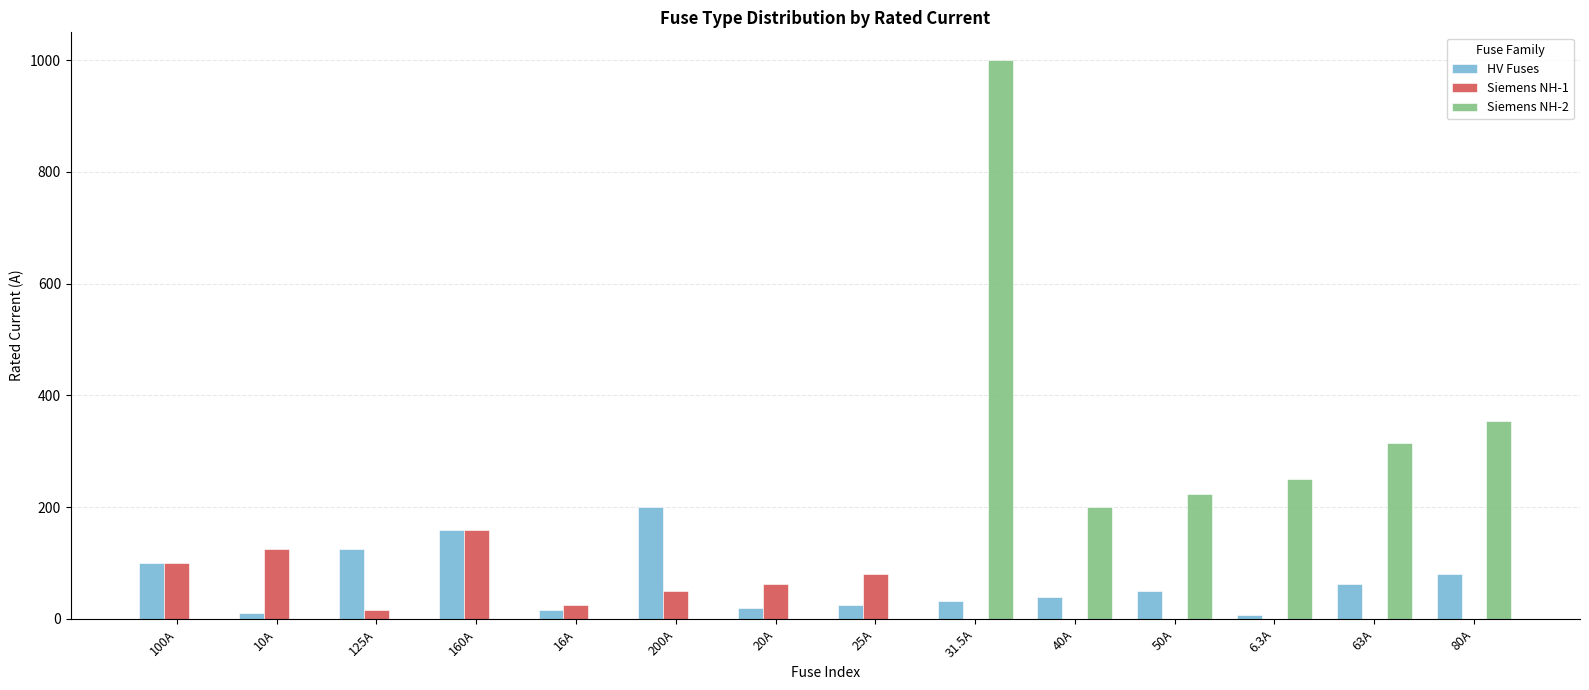

Which label corresponds to the largest value in the chart?

31.5A